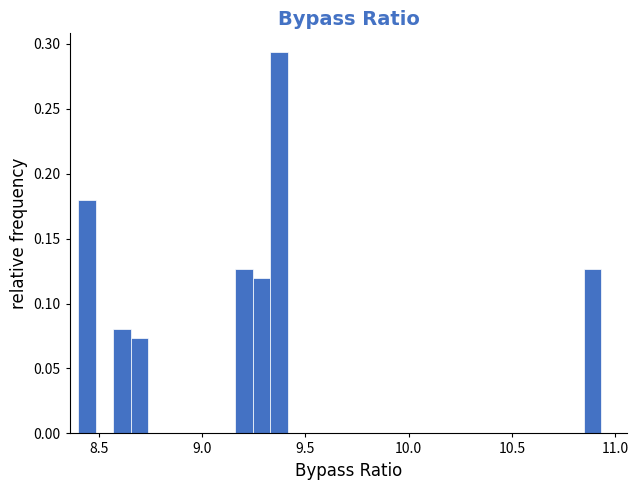

Read against the x-axis, roughly where is the centre of the tallest bar?

9.35